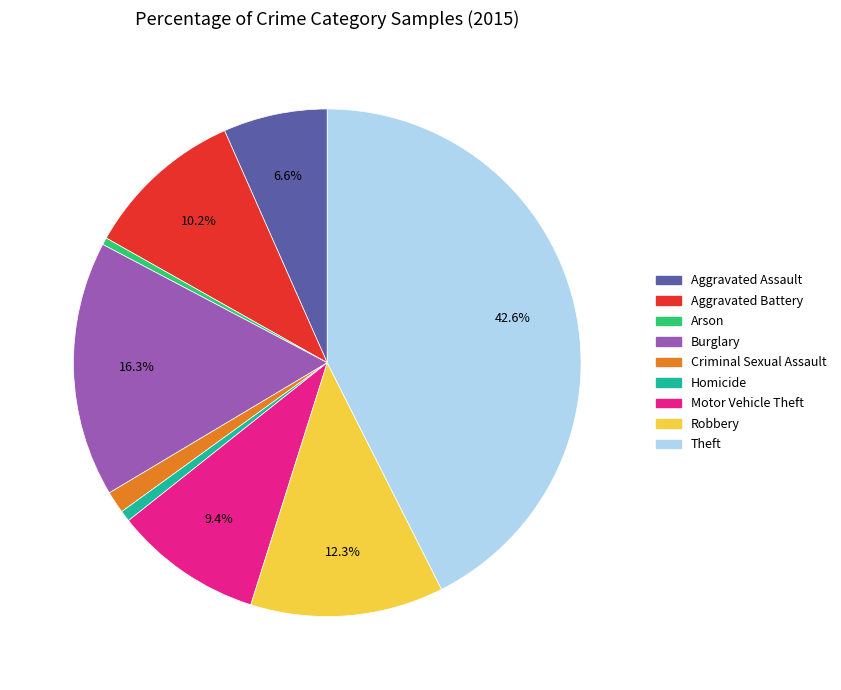

How many segments does this pie chart have?

9